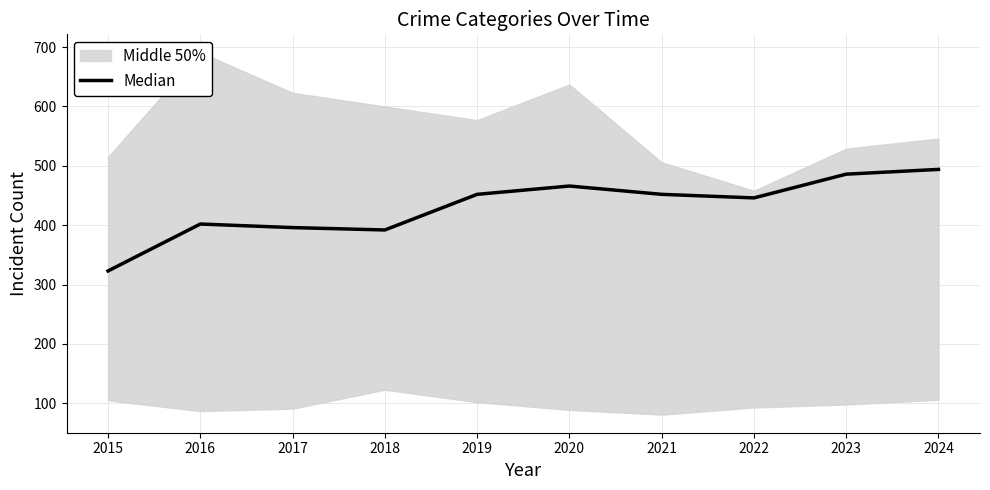

Rank the categories by value from lowest to highest.

2015, 2018, 2017, 2016, 2022, 2019, 2021, 2020, 2023, 2024